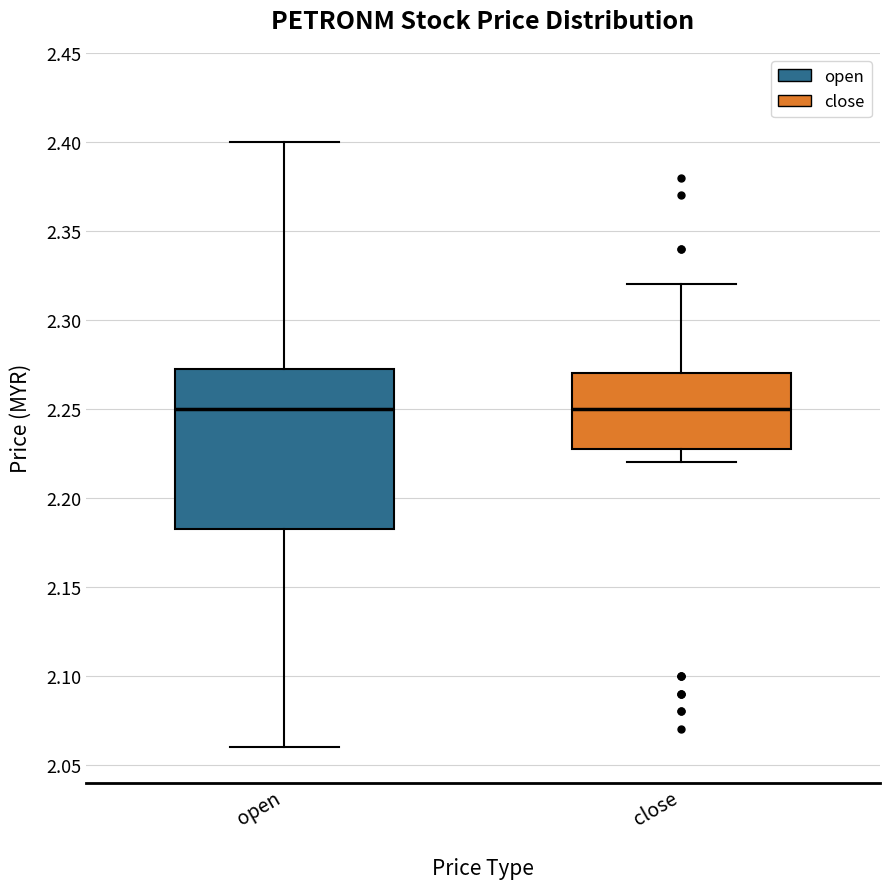

Reading left to right, transcribe this box plot: for each box, give where its median line is, the range the box spans, and where its two whiskers end, as read against the y-axis. The values are not printed on the chart, so give them approximately, as read against the axis.

open: median 2.250, box 2.185 to 2.275, whiskers 2.060 to 2.400
close: median 2.250, box 2.230 to 2.270, whiskers 2.220 to 2.320